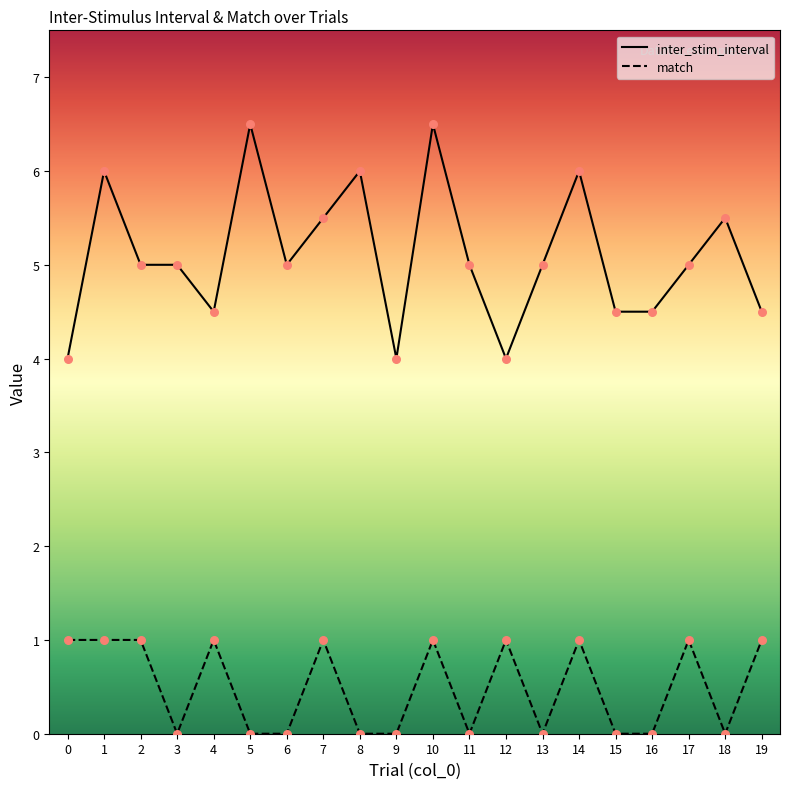

What are all the series names shown in the legend?

inter_stim_interval, match